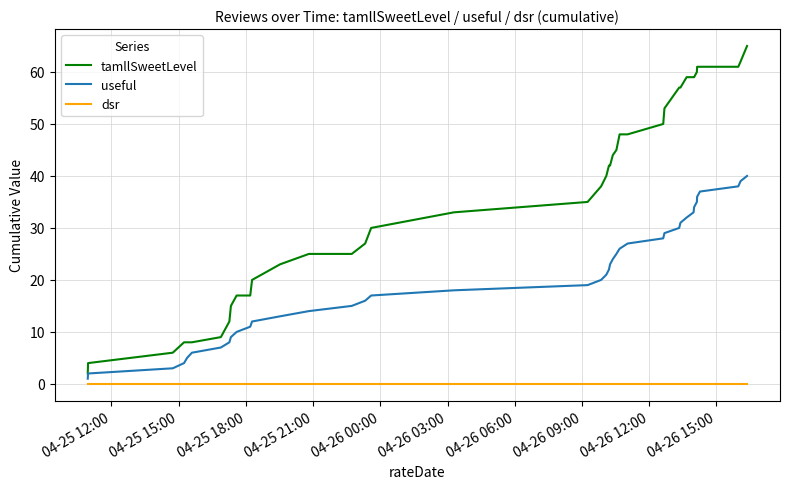

Rank the series by their average value, from highest to lowest.

tamllSweetLevel, useful, dsr